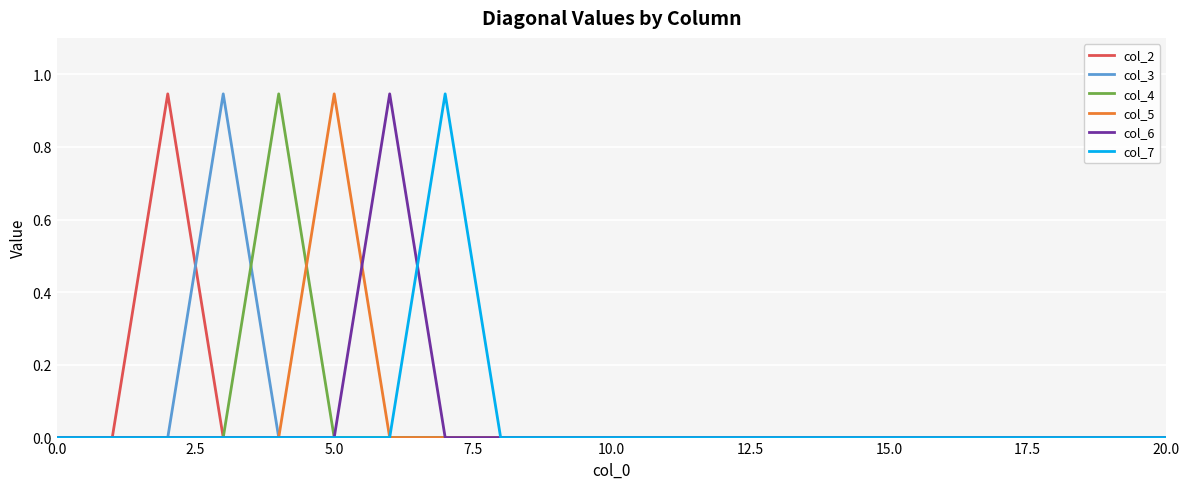

What is the value of the col_2 point at the 3rd from the left?

0.9